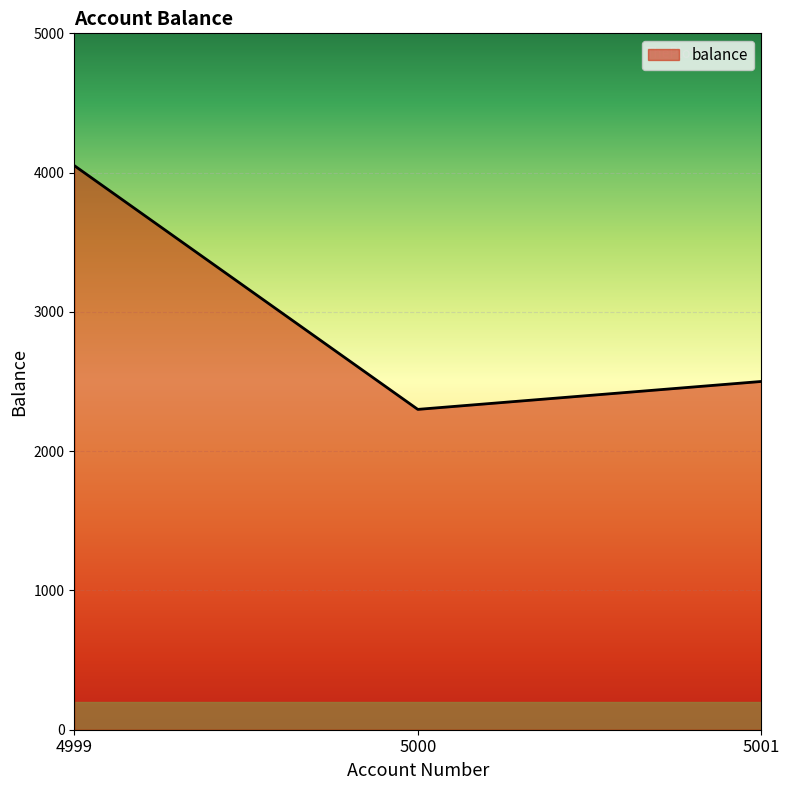

True or false: the data shows 1742.7 at 5001.

False